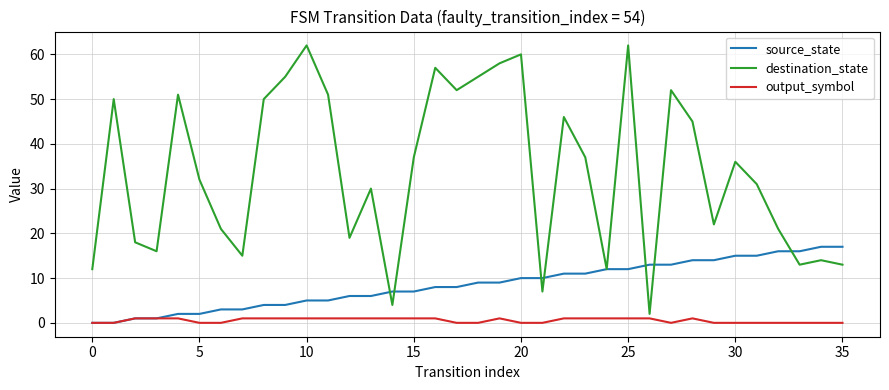

Which series has the widest spread of values?

destination_state